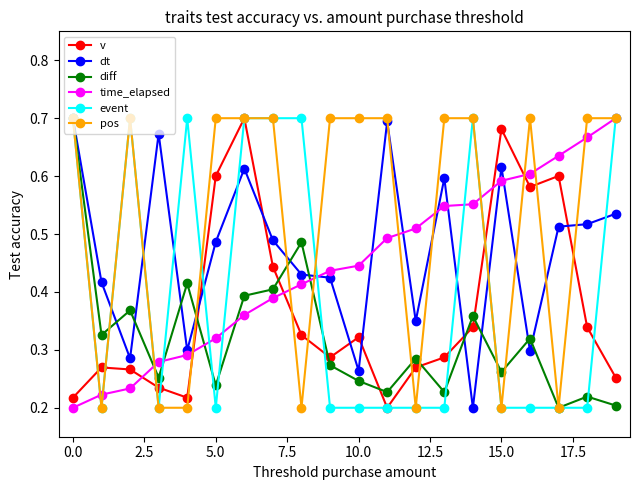

True or false: event has more than 0 interior local peaks.

True